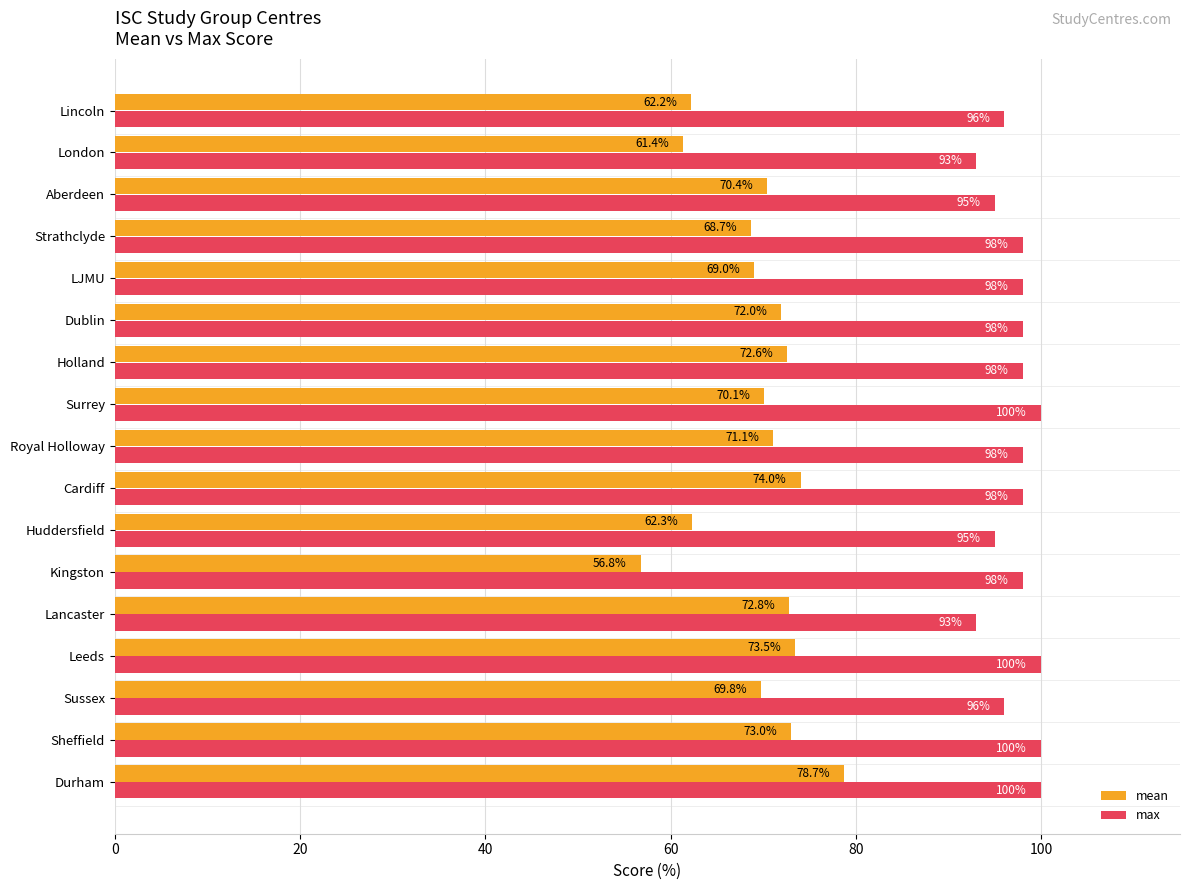

Is it true that max equals 43.9 at Sheffield?

False